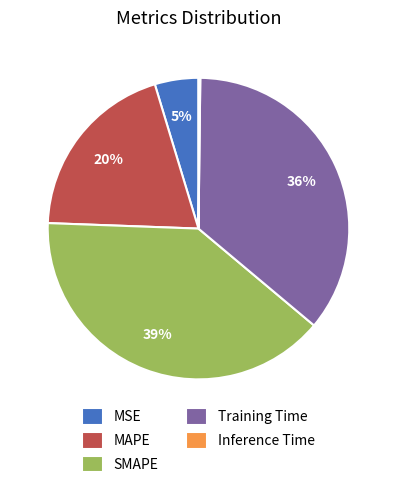

True or false: Training Time accounts for 36% of the total.

True